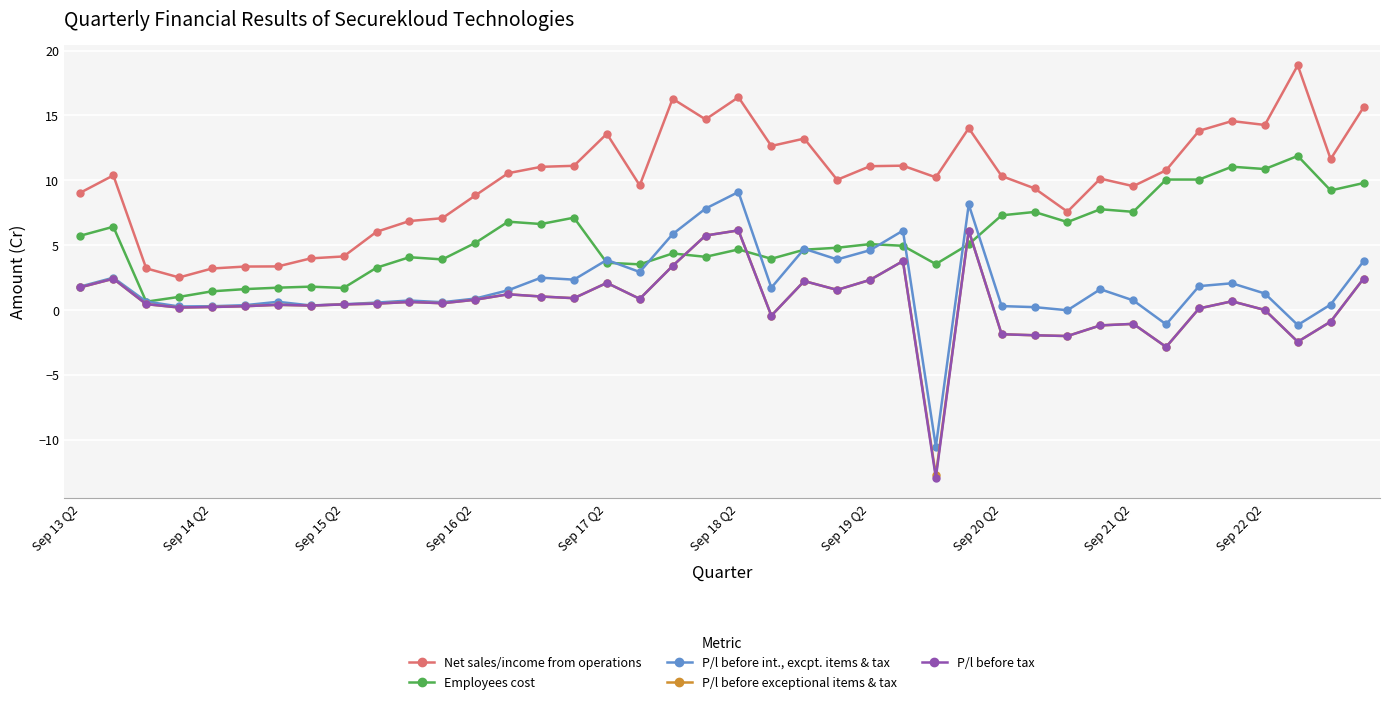

True or false: P/l before int., excpt. items & tax has more than 0 interior local peaks.

True